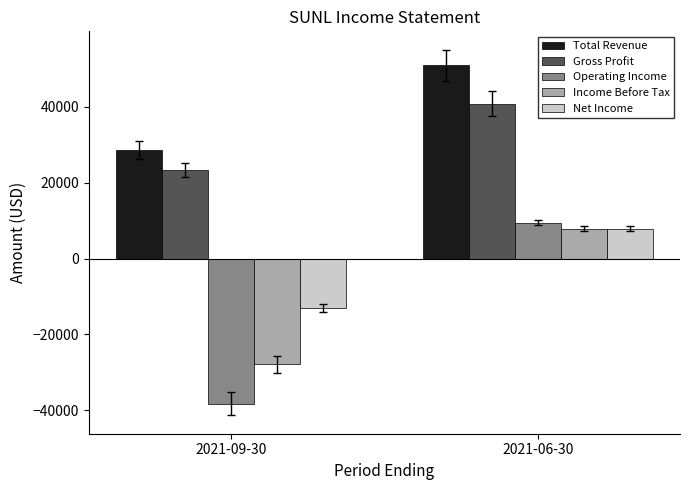

Reading right to left, extract all data points from this chart.

Total Revenue: 2021-06-30=51000	2021-09-30=28600
Gross Profit: 2021-06-30=40800	2021-09-30=23400
Operating Income: 2021-06-30=9500	2021-09-30=-38300
Income Before Tax: 2021-06-30=7900	2021-09-30=-27900
Net Income: 2021-06-30=7900	2021-09-30=-13100